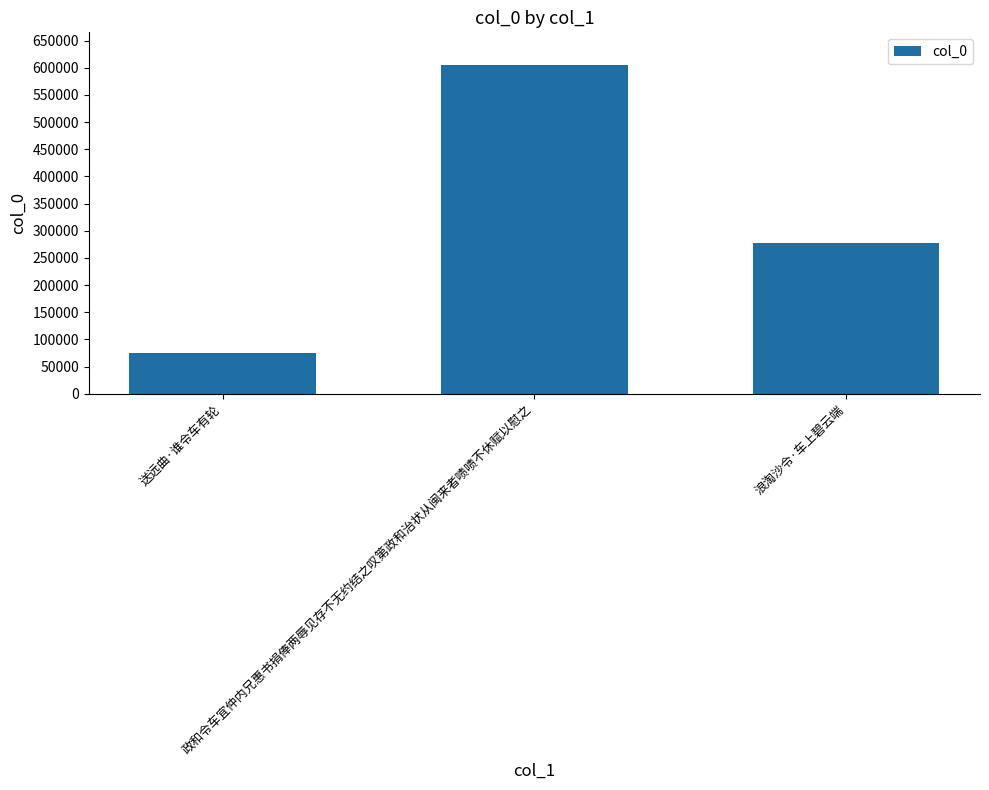

Which has a higher value, 政和令车宜仲内兄惠书捐俸两辱见存不无约结之叹第政和治状从闽来者啧啧不休赋以慰之 or 浪淘沙令·车上碧云端?

政和令车宜仲内兄惠书捐俸两辱见存不无约结之叹第政和治状从闽来者啧啧不休赋以慰之